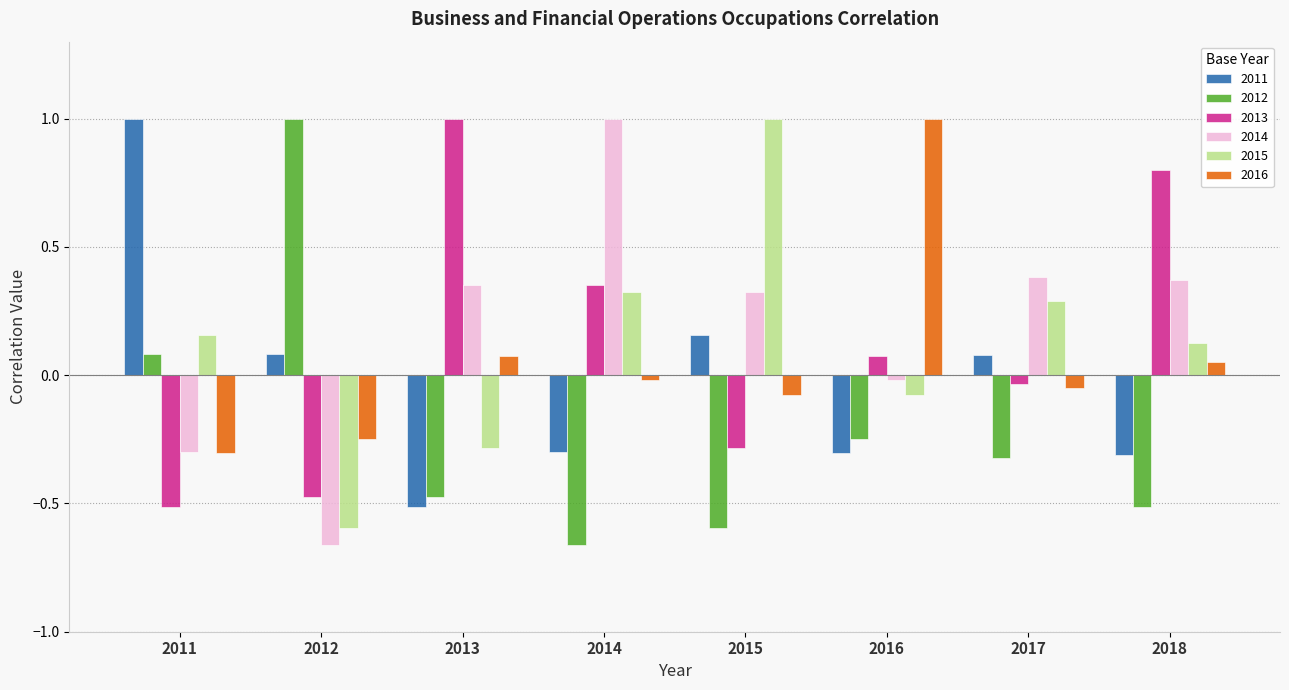

What is the difference between the maximum and second lowest values in the 2015 series?

1.3